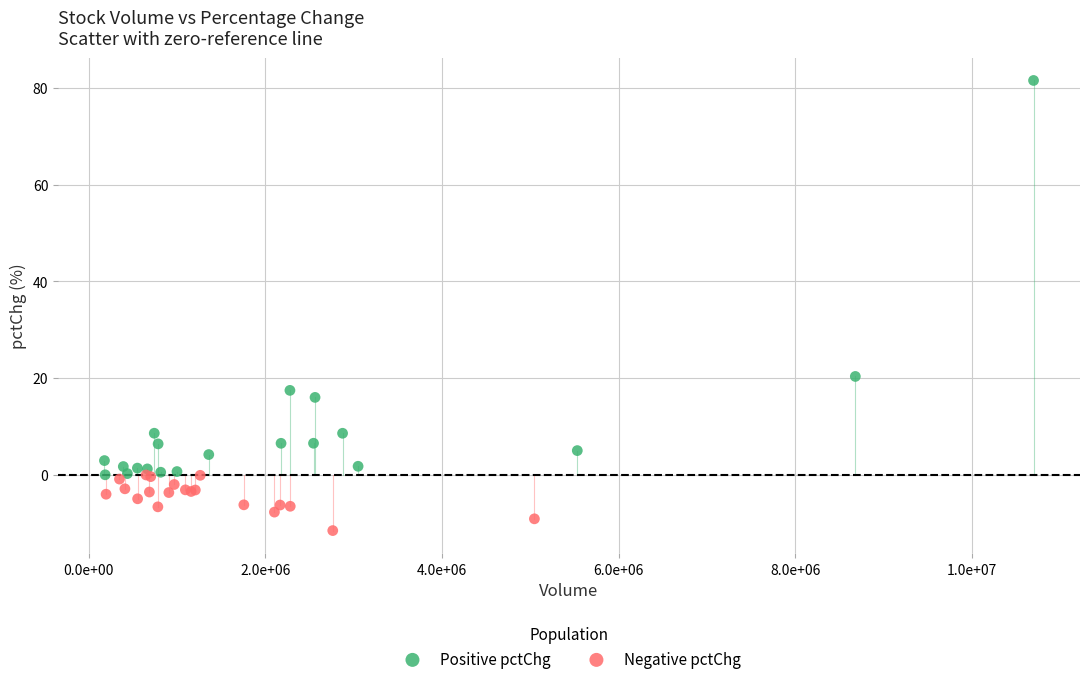

Which series has the widest spread of Y values?

Positive pctChg